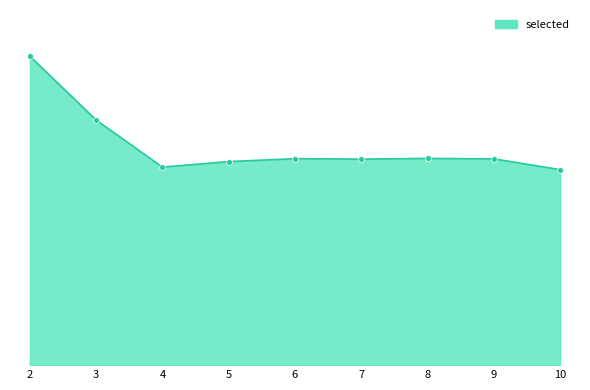

Is this an area chart (filled region under the line)?

Yes